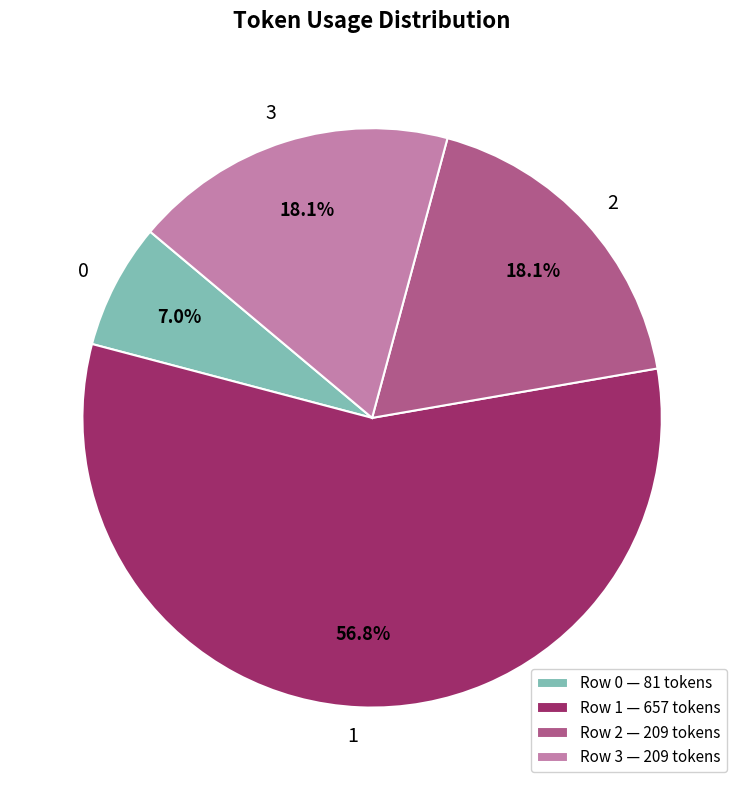

Approximately how many times larger is the value at Row 2 — 209 tokens compared to Row 1 — 657 tokens?

0.3